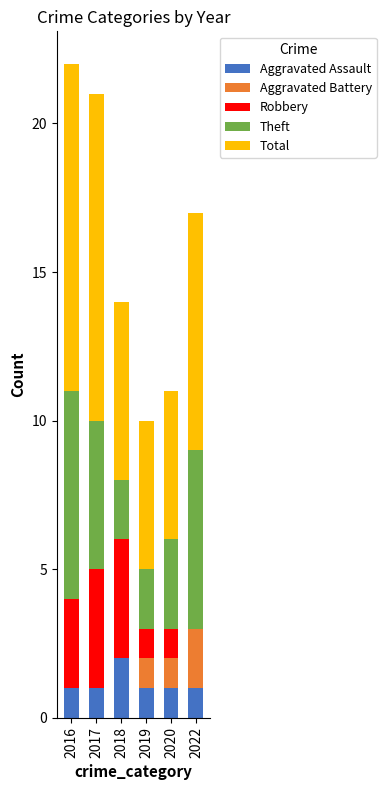

What is the sum of the Aggravated Assault values at 2018 and 2020?

3